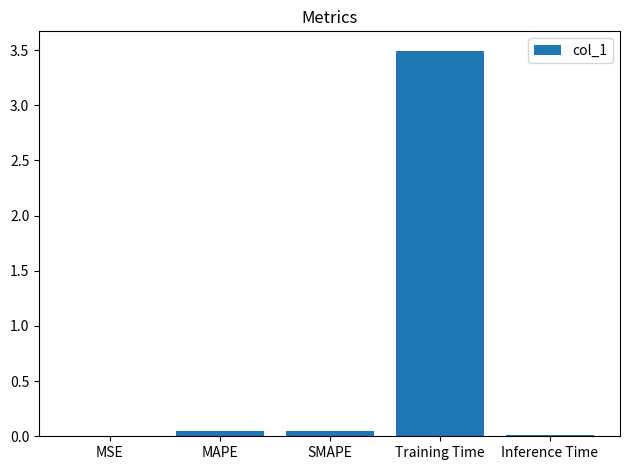

Which has a higher value, Inference Time or Training Time?

Training Time